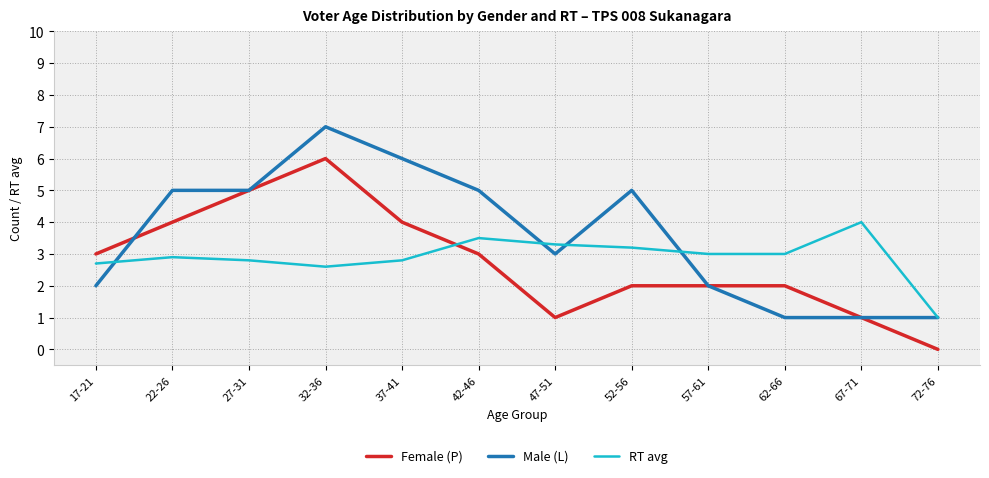

Read the Female (P) value at 42-46.

3.0